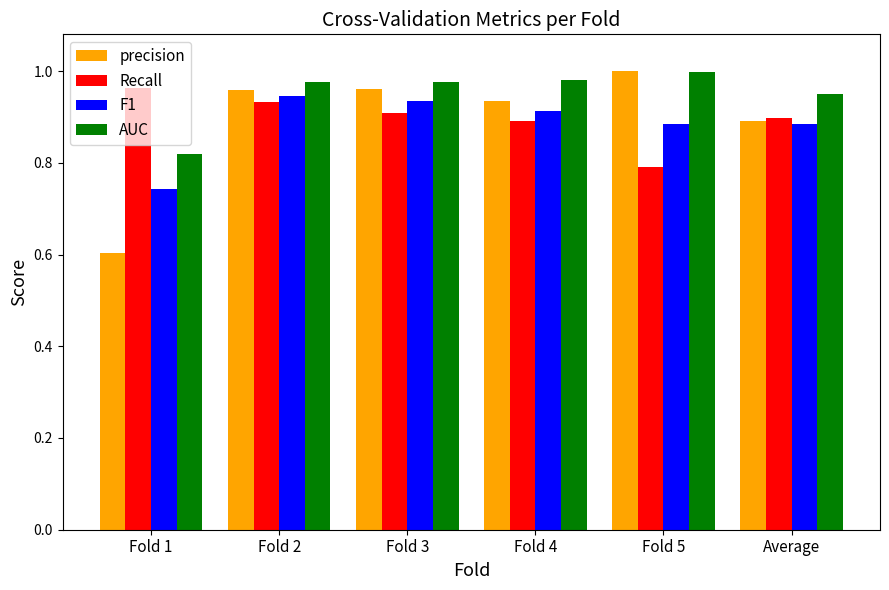

What is the sum of the Recall values at Fold 2 and Fold 5?

1.7